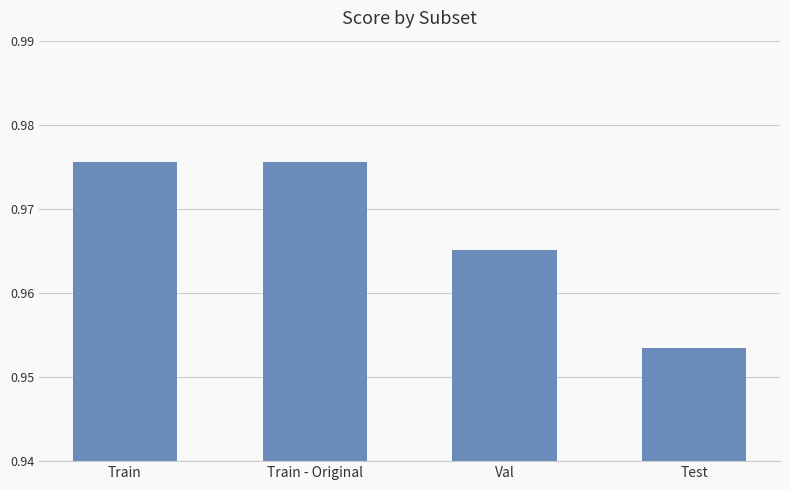

What position from the left is Train?

1